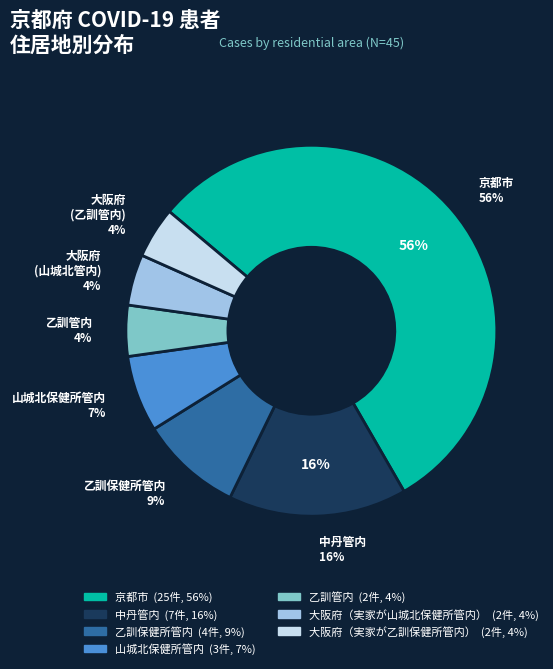

To the nearest percent, what percentage of the pie is 京都市?

56%